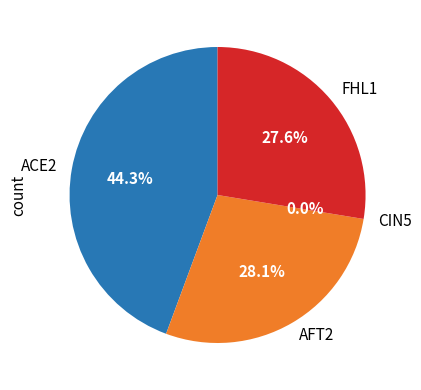

Combined, do FHL1 and CIN5 account for over 50%?

No